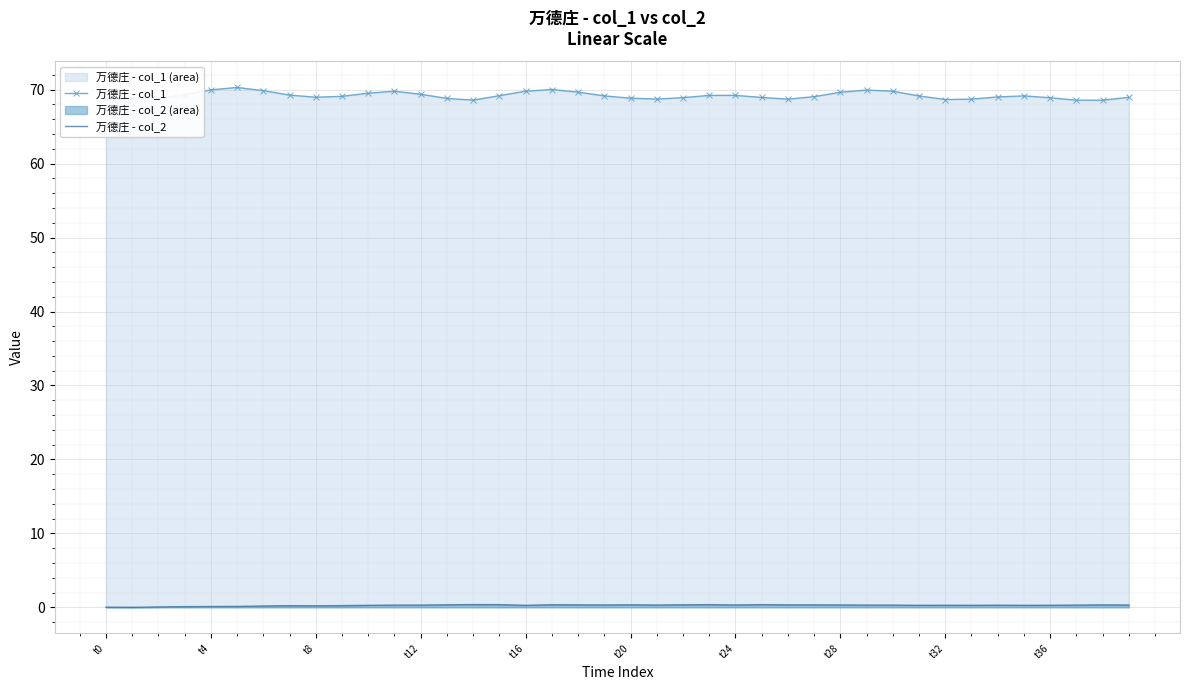

At 35, list the series in order from largest to smallest.

万德庄 - col_1, 万德庄 - col_2